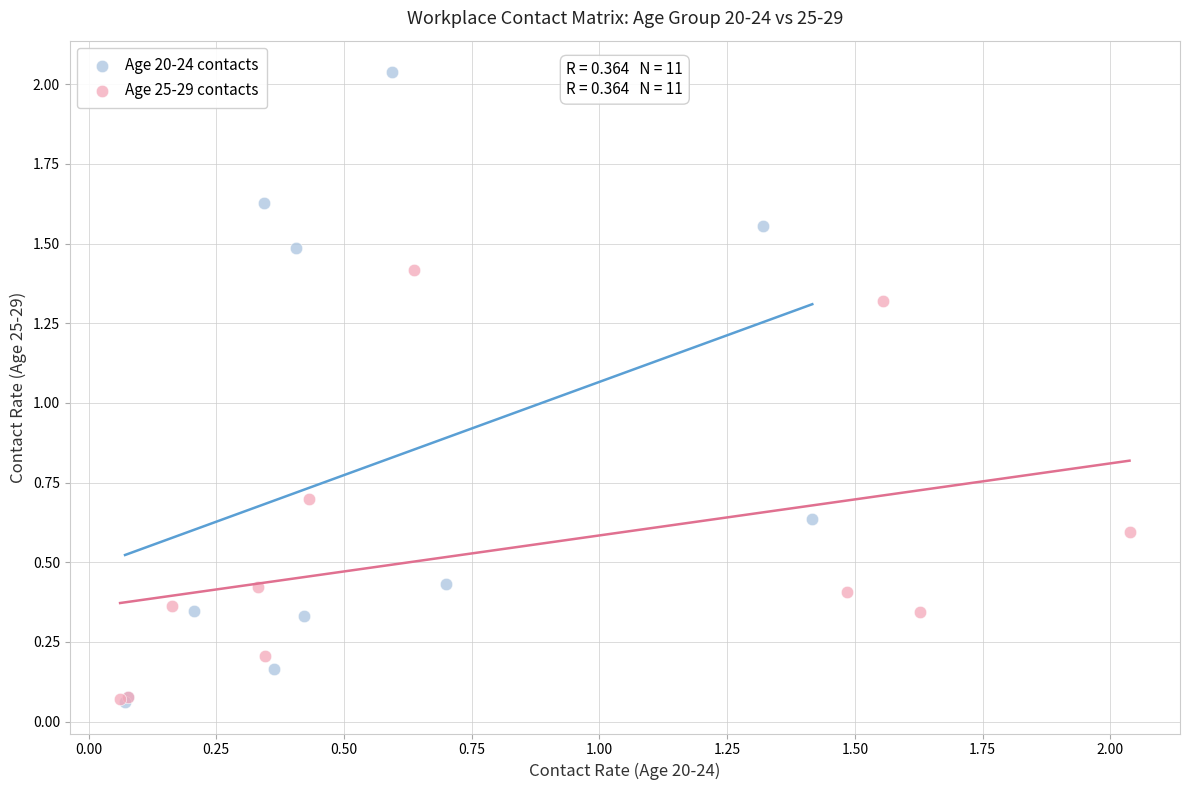

Which series has the largest Y range (max minus min)?

Age 20-24 contacts